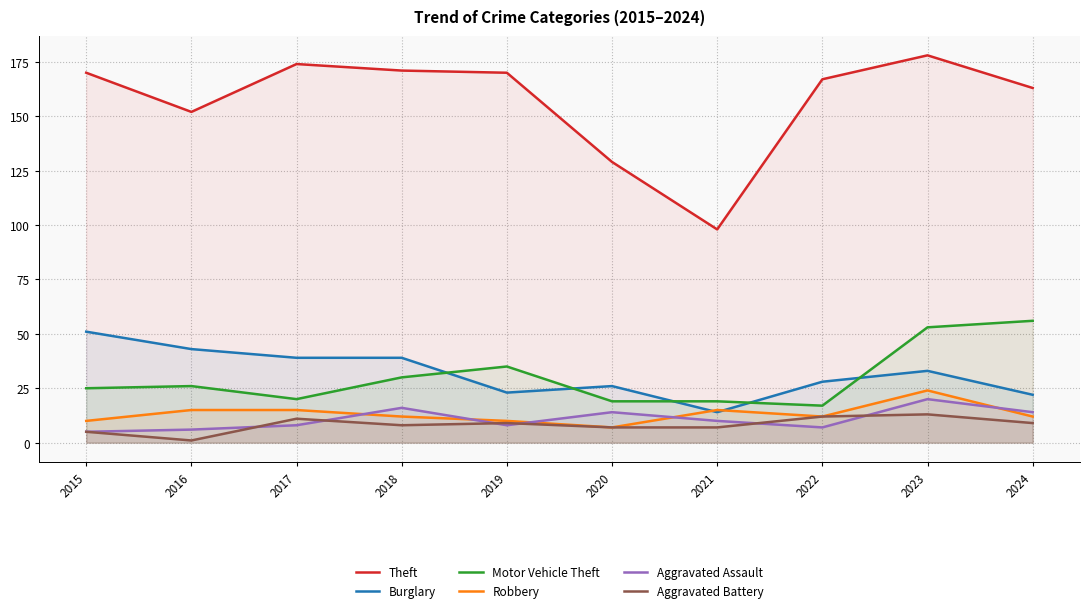

What is the difference between the Robbery values at 2019 and 2021?

5